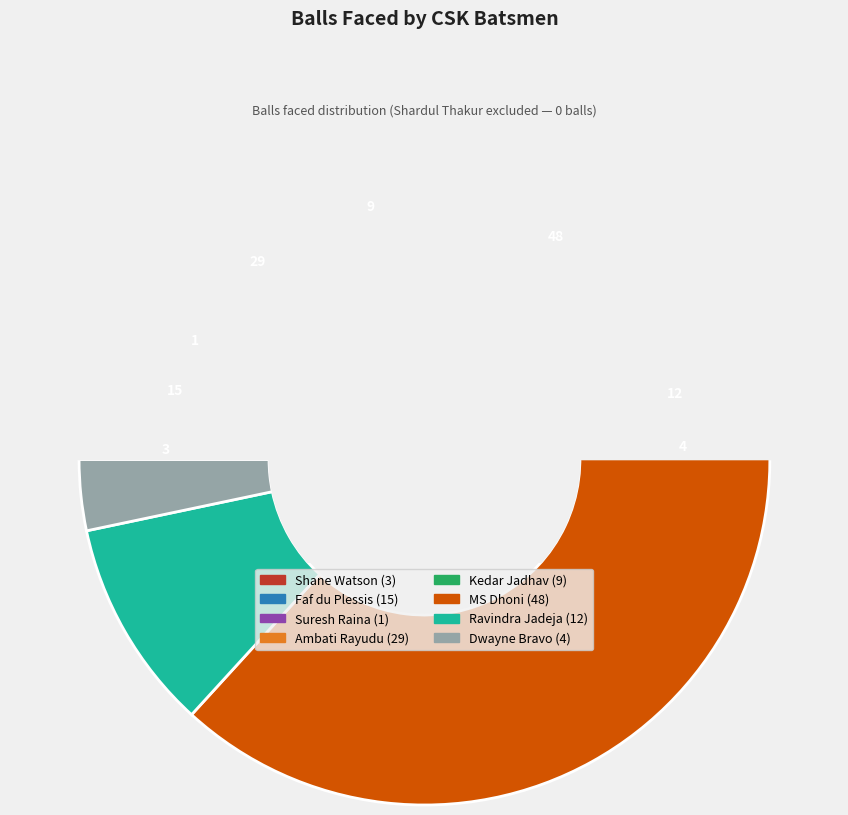

How many slices are in this pie chart?

8